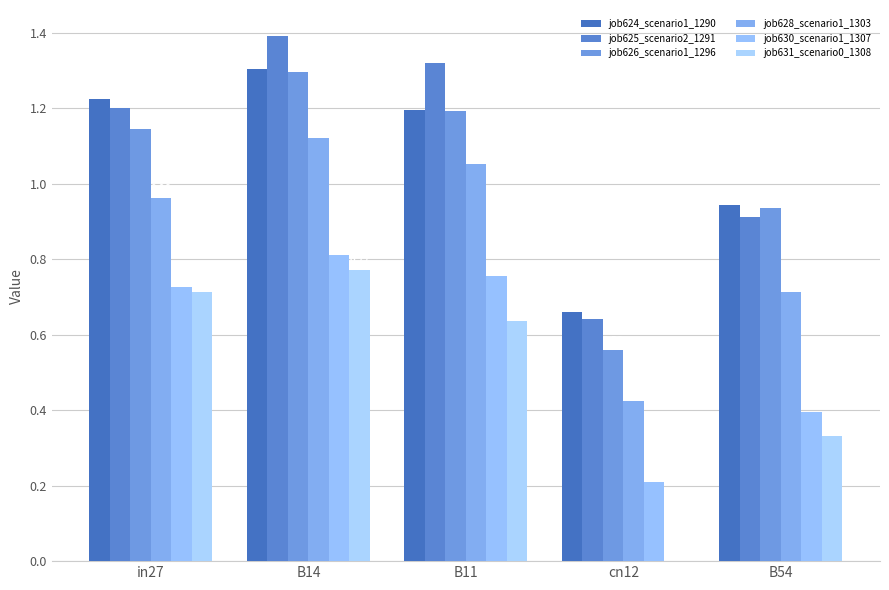

Reading right to left, what are all the values shown in this chart?

job624_scenario1_1290: B54=0.9	cn12=0.7	B11=1.2	B14=1.3	in27=1.2
job625_scenario2_1291: B54=0.9	cn12=0.6	B11=1.3	B14=1.4	in27=1.2
job626_scenario1_1296: B54=0.9	cn12=0.6	B11=1.2	B14=1.3	in27=1.1
job628_scenario1_1303: B54=0.7	cn12=0.4	B11=1.1	B14=1.1	in27=1.0
job630_scenario1_1307: B54=0.4	cn12=0.2	B11=0.8	B14=0.8	in27=0.7
job631_scenario0_1308: B54=0.3	cn12=0.0	B11=0.6	B14=0.8	in27=0.7